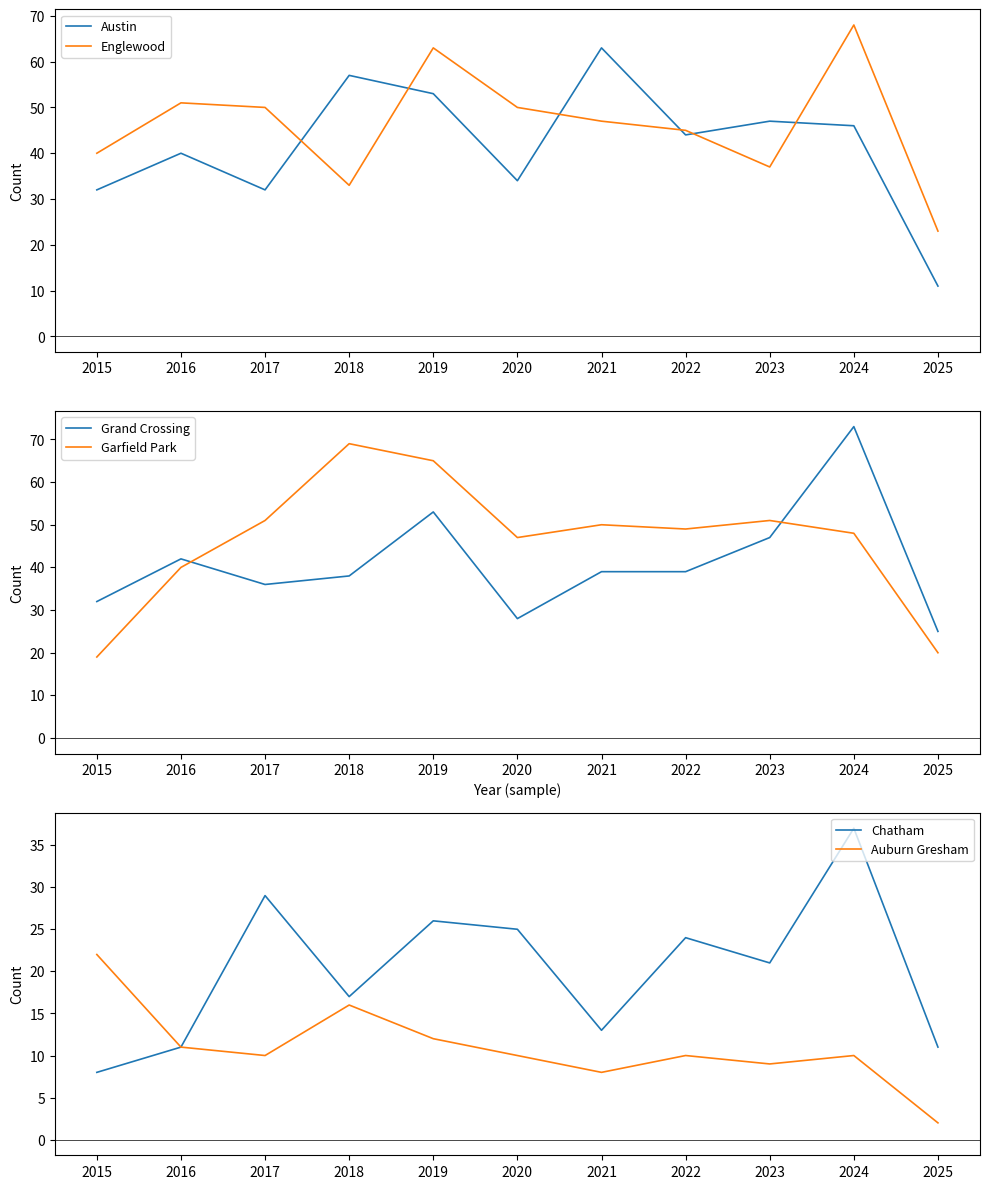

Is it true that Auburn Gresham equals 10 at 2017?

True